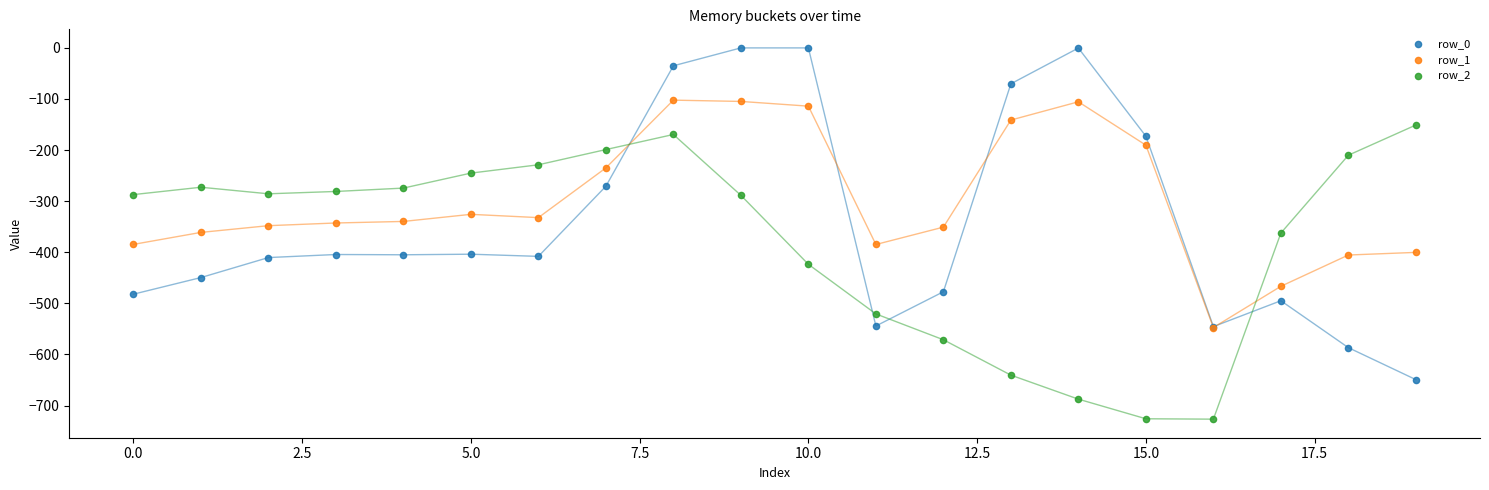

Which series has the largest Y range (max minus min)?

row_0